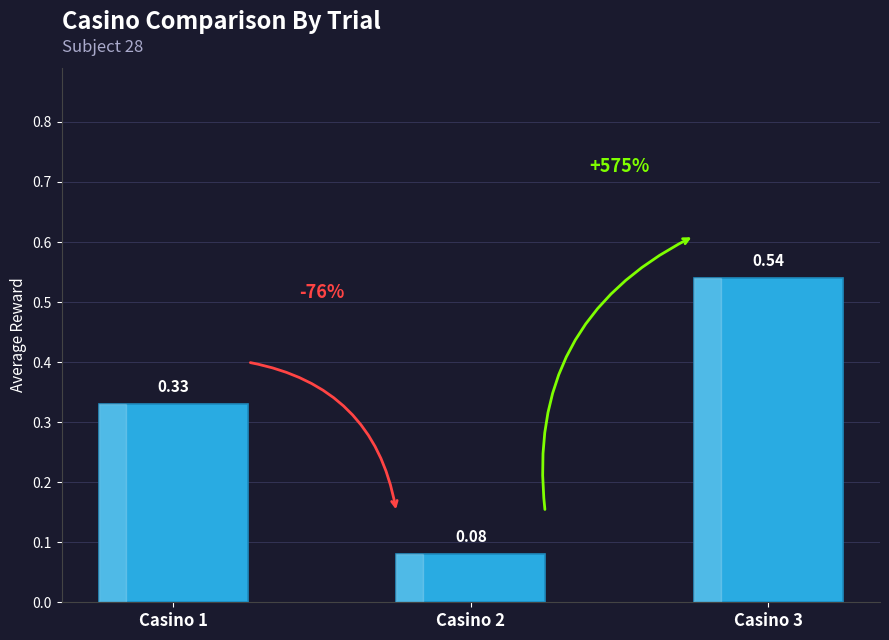

List the labels in order of value, smallest first.

Casino 2, Casino 1, Casino 3